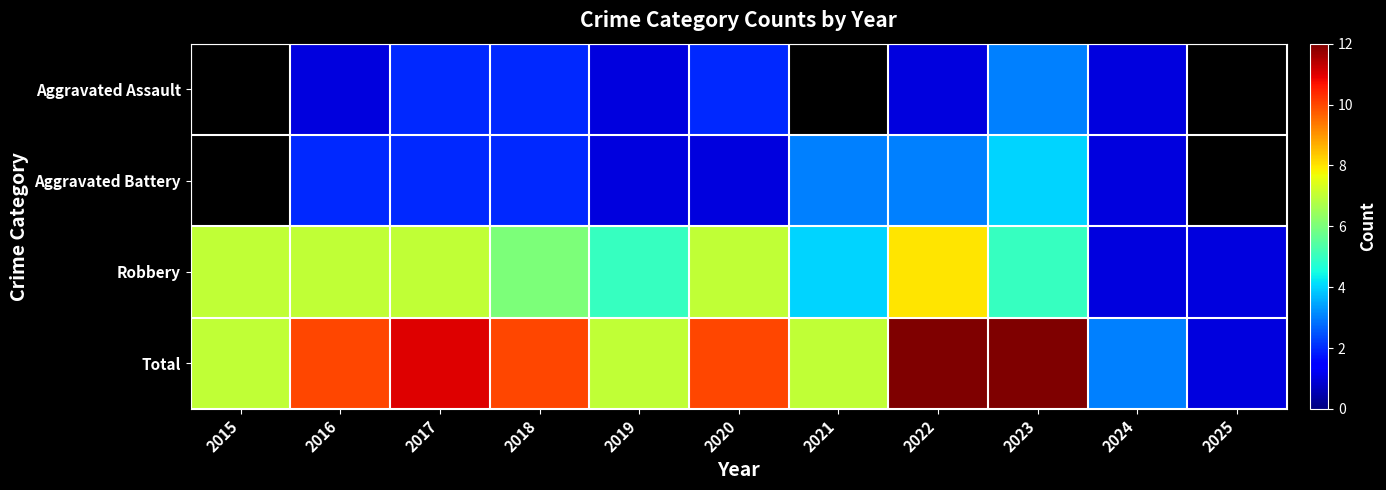

What is the greatest value displayed?

12.0